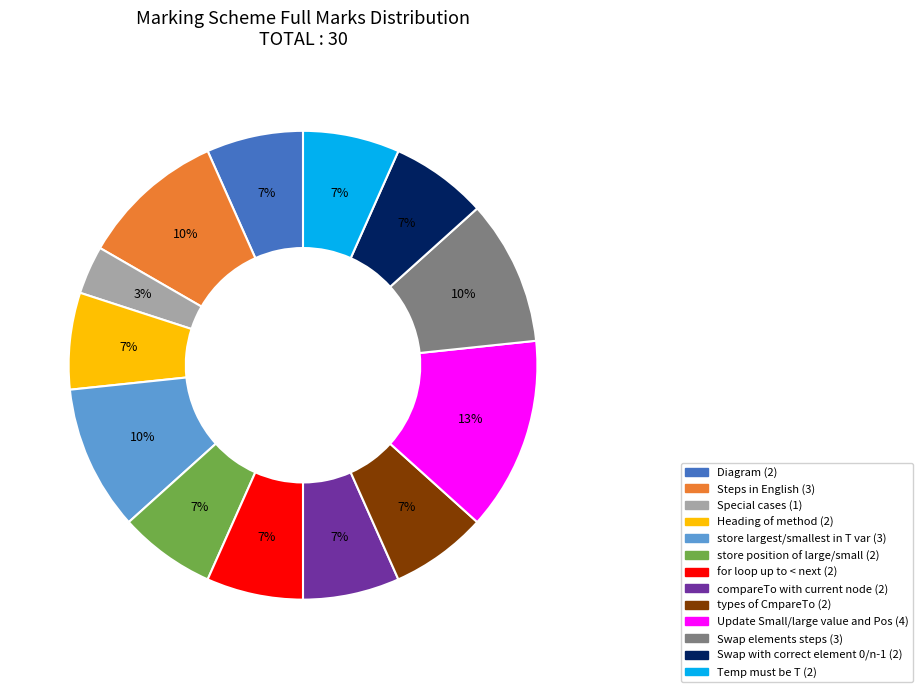

Do store position of large/small and Swap elements steps together represent more than half of the pie?

No